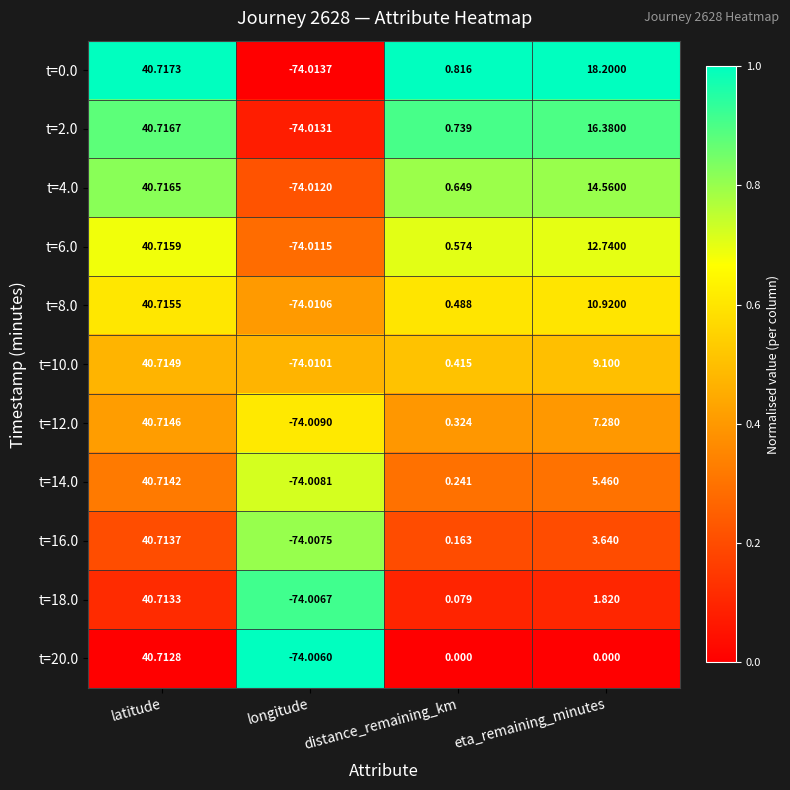

How many distinct data groups are displayed?

11